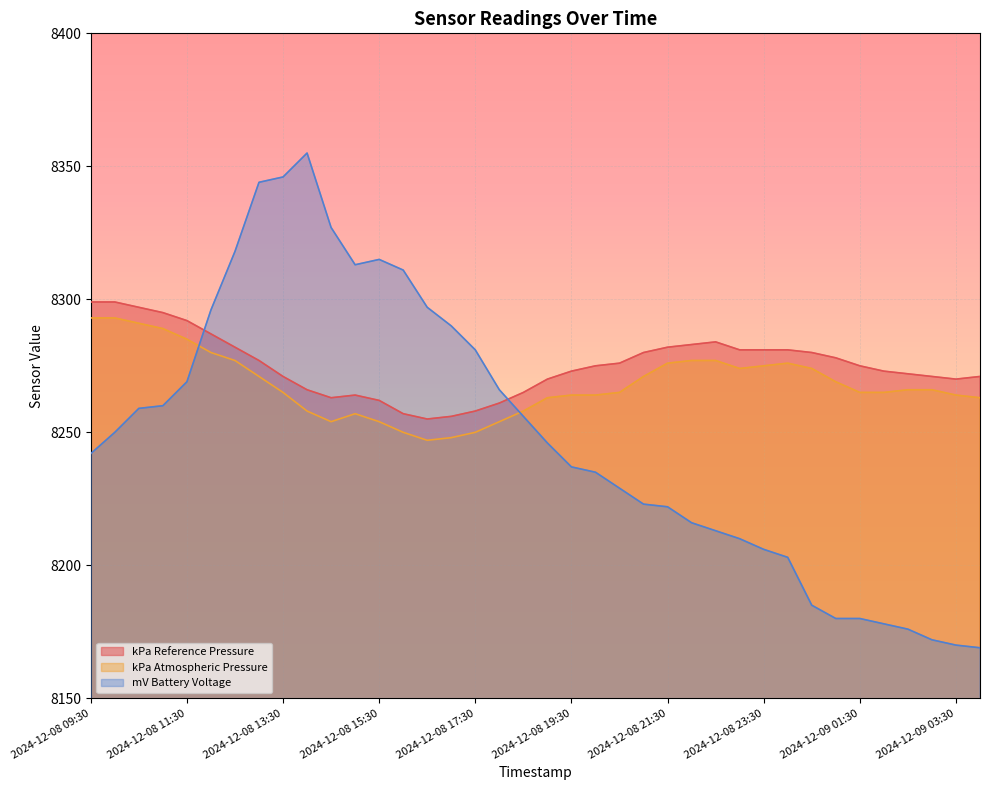

In kPa Atmospheric Pressure, how many points are lower than both neighbors (excluding endpoints)?

3